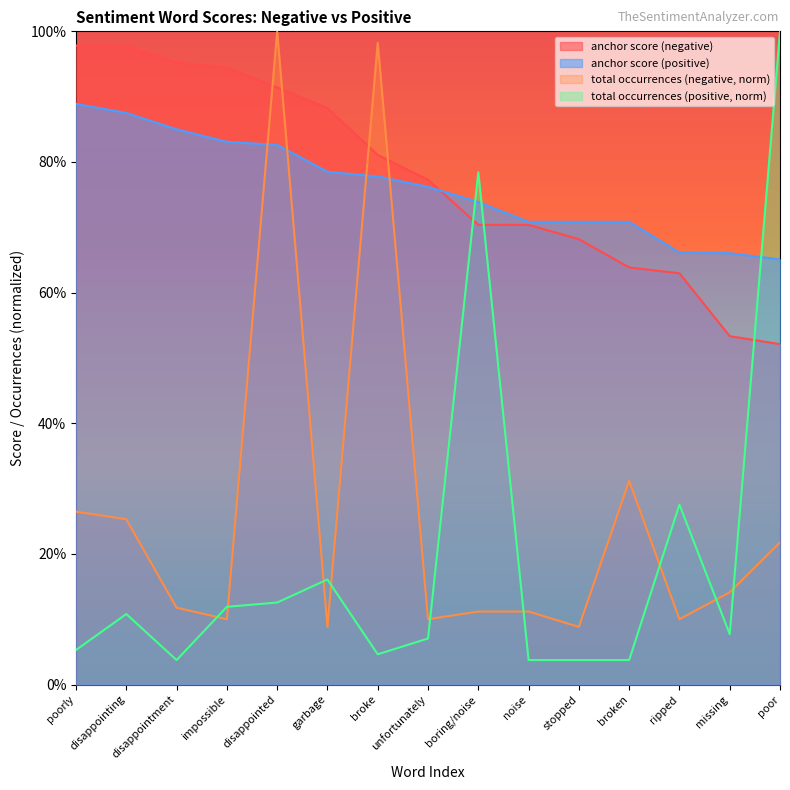

Rank the series by their maximum value, from lowest to highest.

anchor score (positive), anchor score (negative), total occurrences (negative), total occurrences (positive)